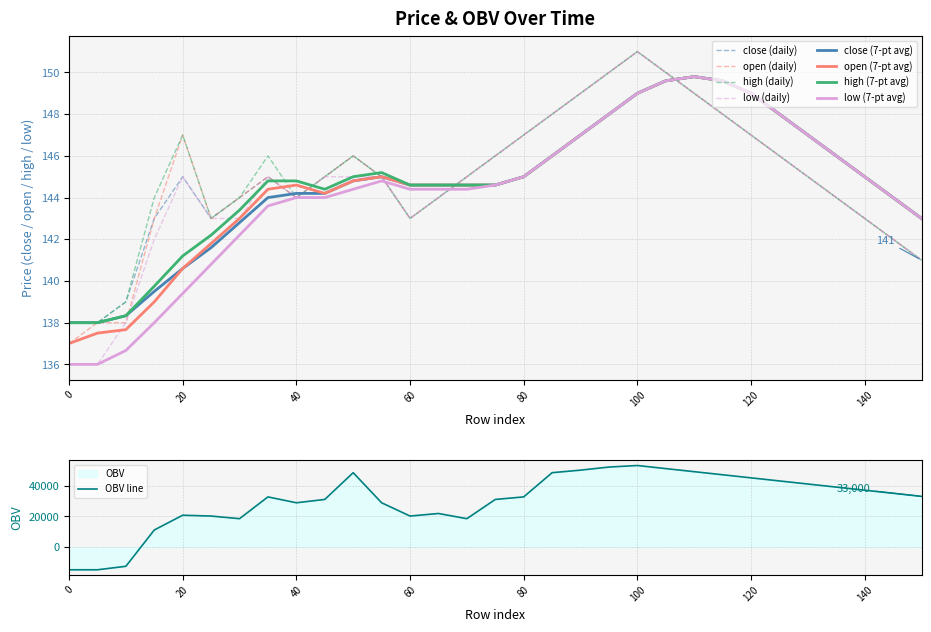

The value of open (7-pt avg) at 0 is 137.0. True or false?

True